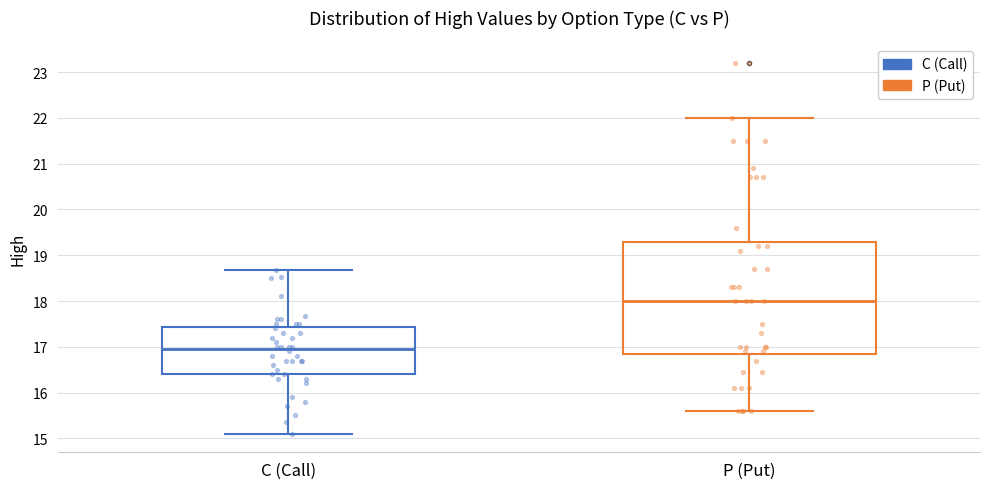

Which box is the tallest, from its lower edge to its upper edge?

P (Put)